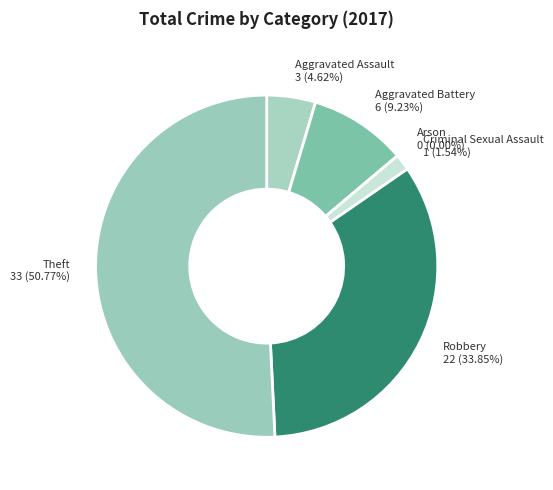

What percentage is the Criminal Sexual Assault slice, to the nearest percent?

2%